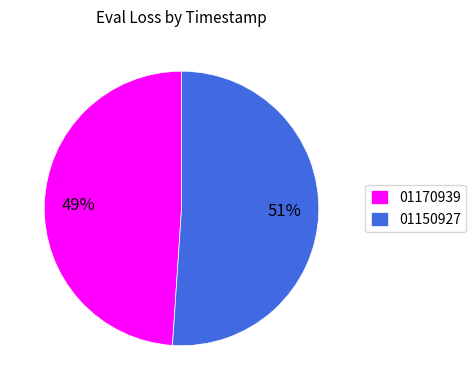

What is the majority slice?

01150927